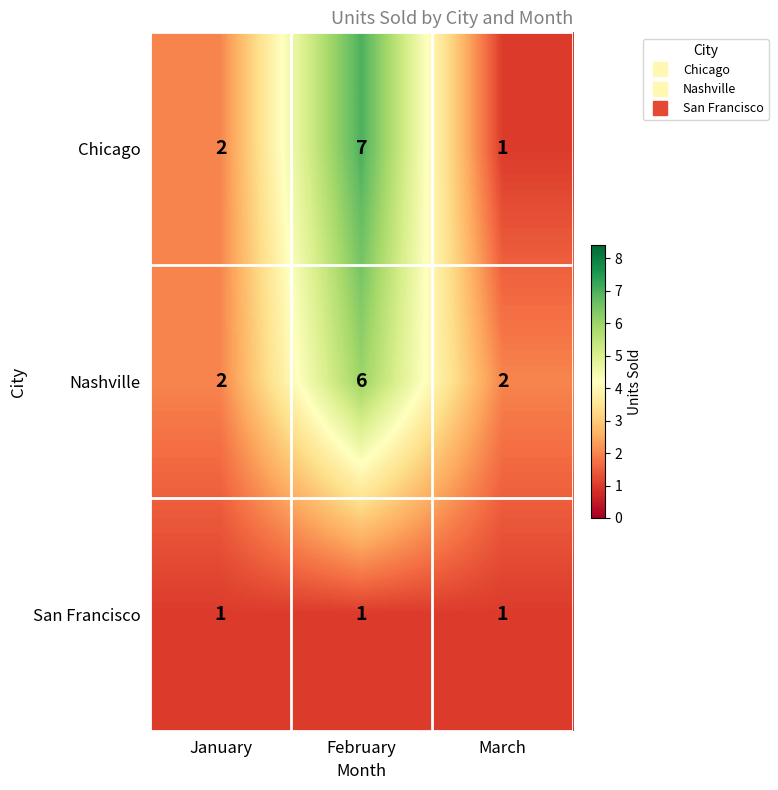

What is the total value across all series at January?

5